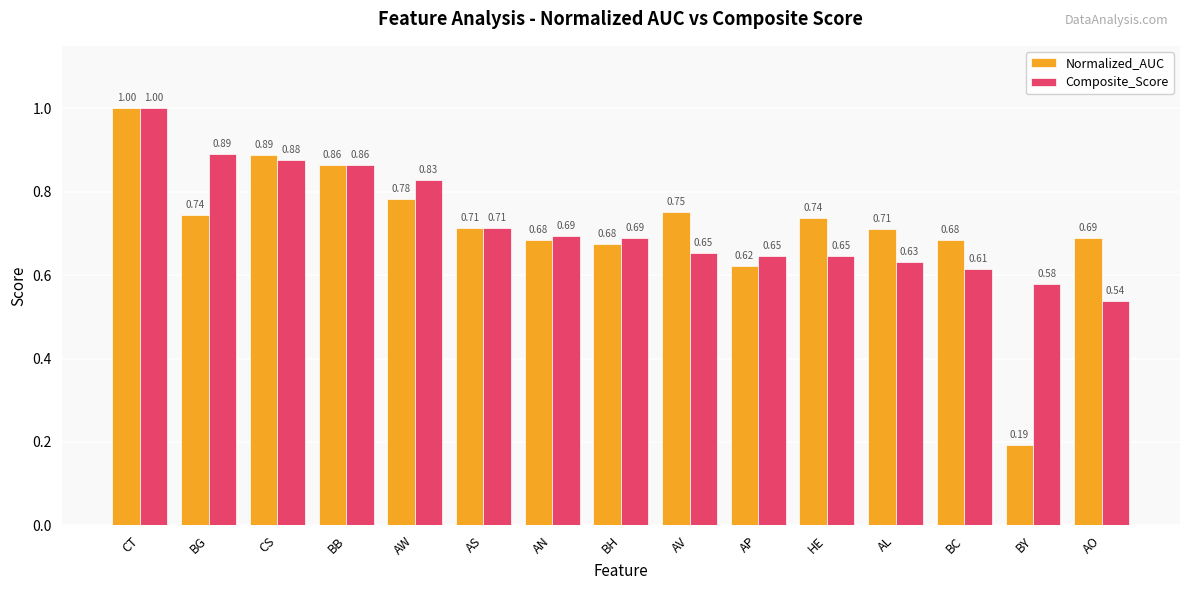

True or false: Composite_Score has a value of 0.3 at BC.

False